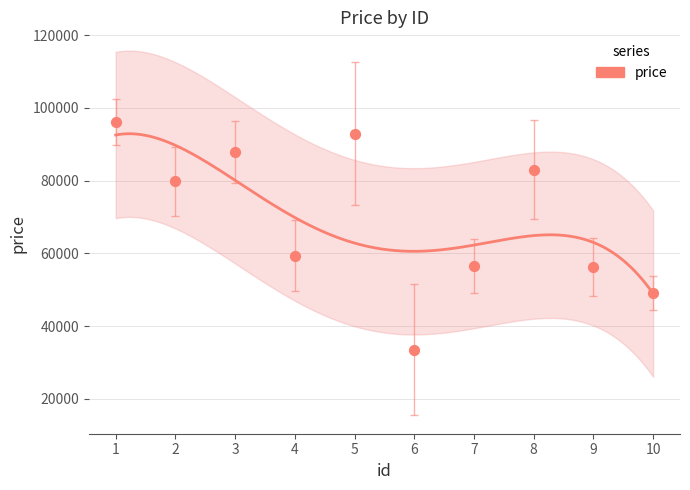

Approximately how many times larger is the value at 3 compared to 2?

1.1